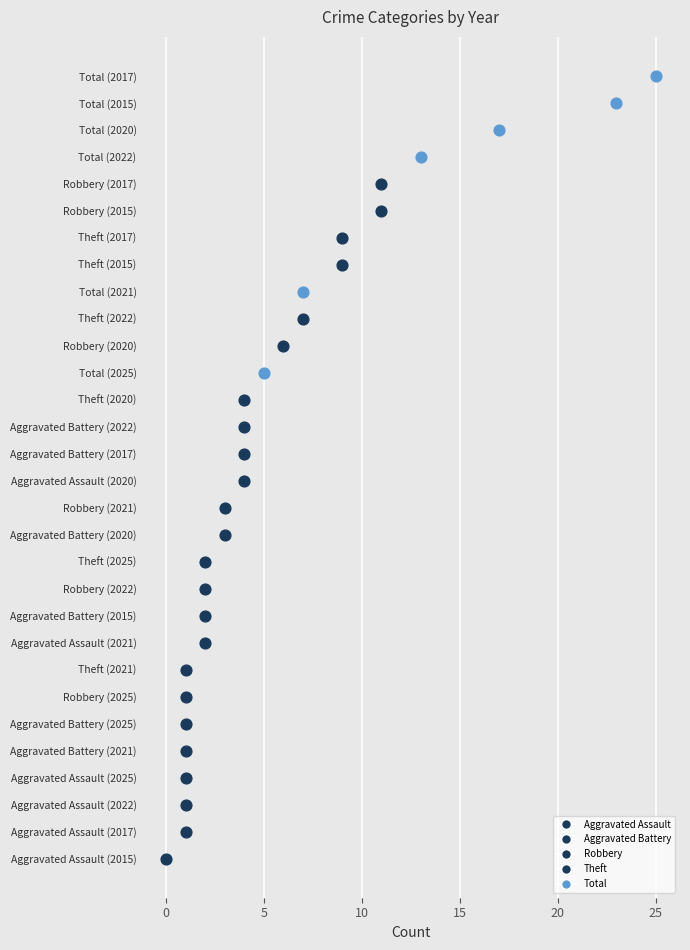

Which series has the largest total across all categories?

Total